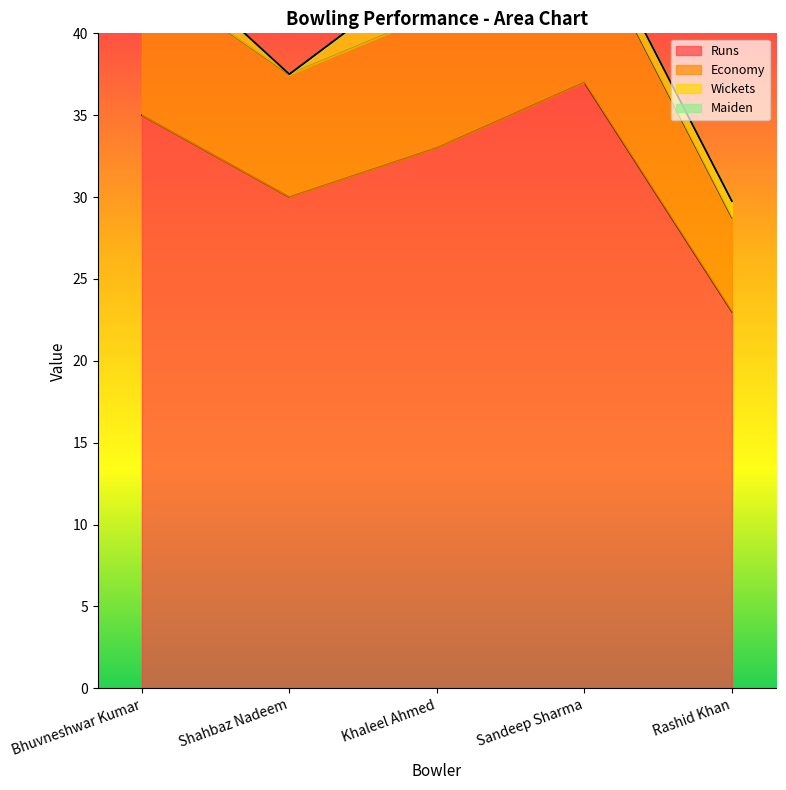

Which has a higher value, Shahbaz Nadeem or Bhuvneshwar Kumar?

Bhuvneshwar Kumar